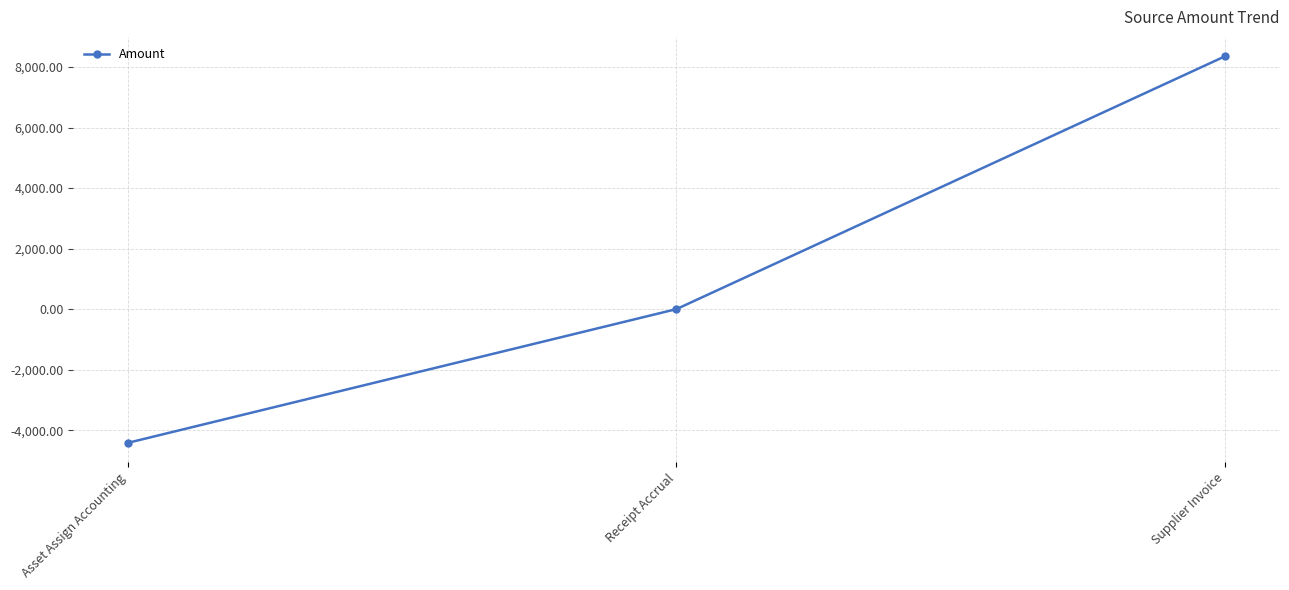

Between Asset Assign Accounting and Receipt Accrual, which is larger?

Receipt Accrual